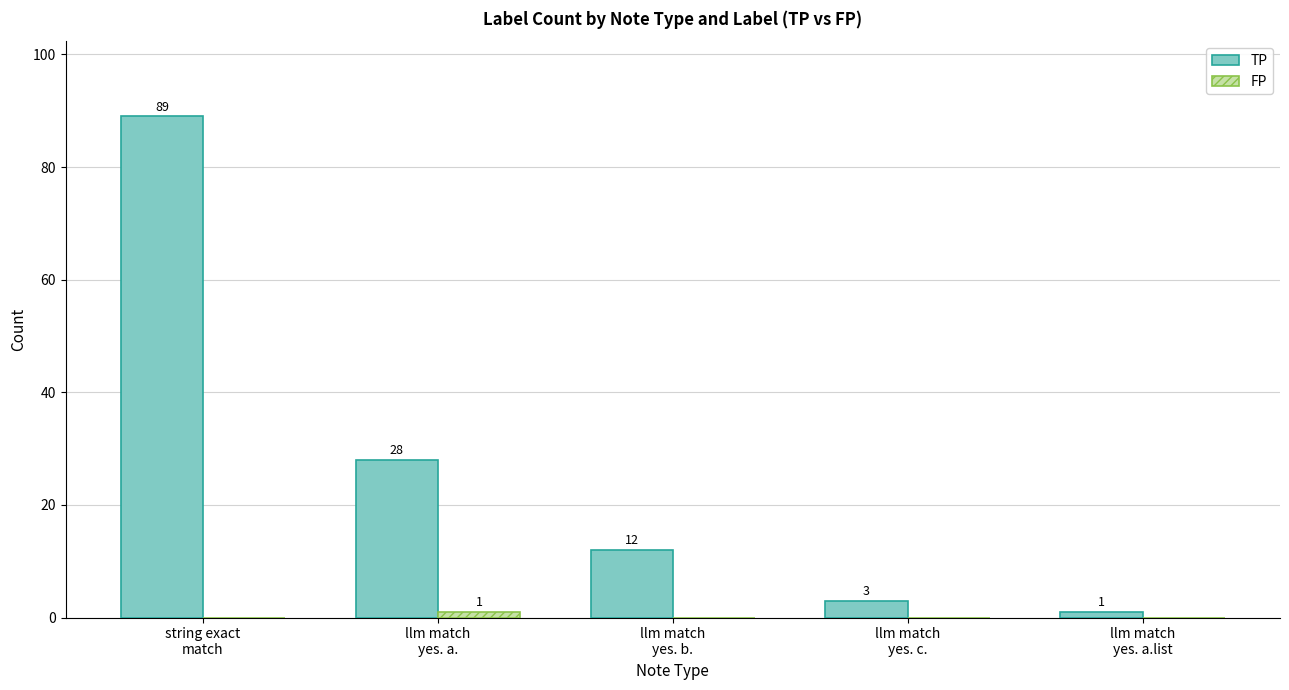

What is the greatest value displayed?

89